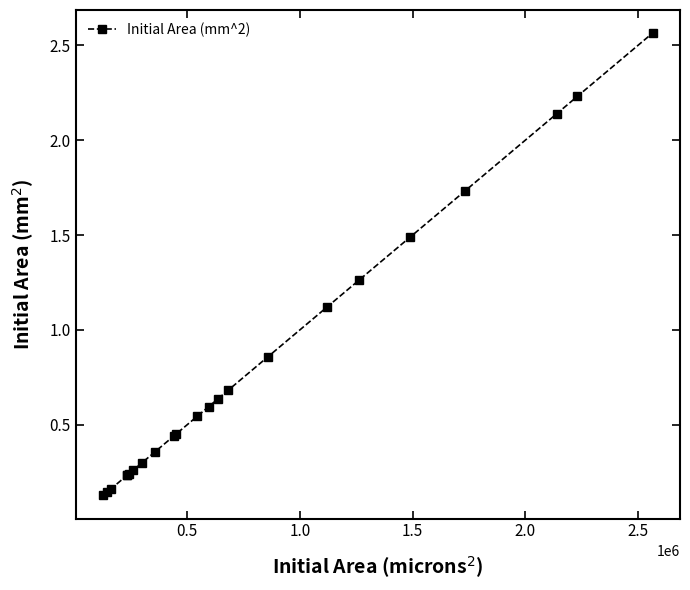

What is the difference between the maximum and minimum values?

2.4